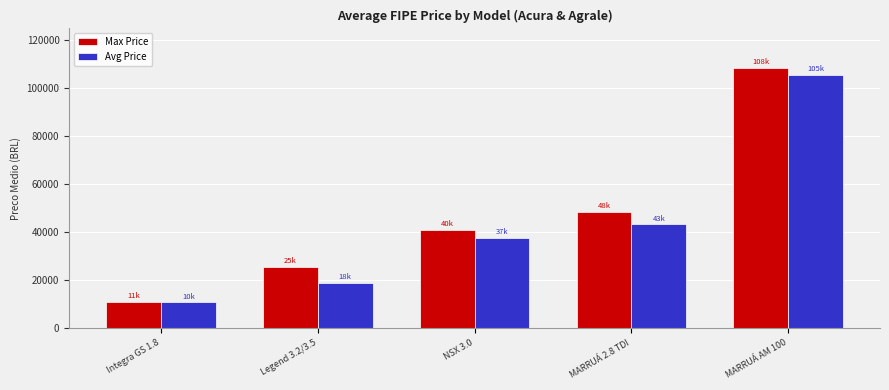

What is the highest value of the Avg Price series?

105499.5